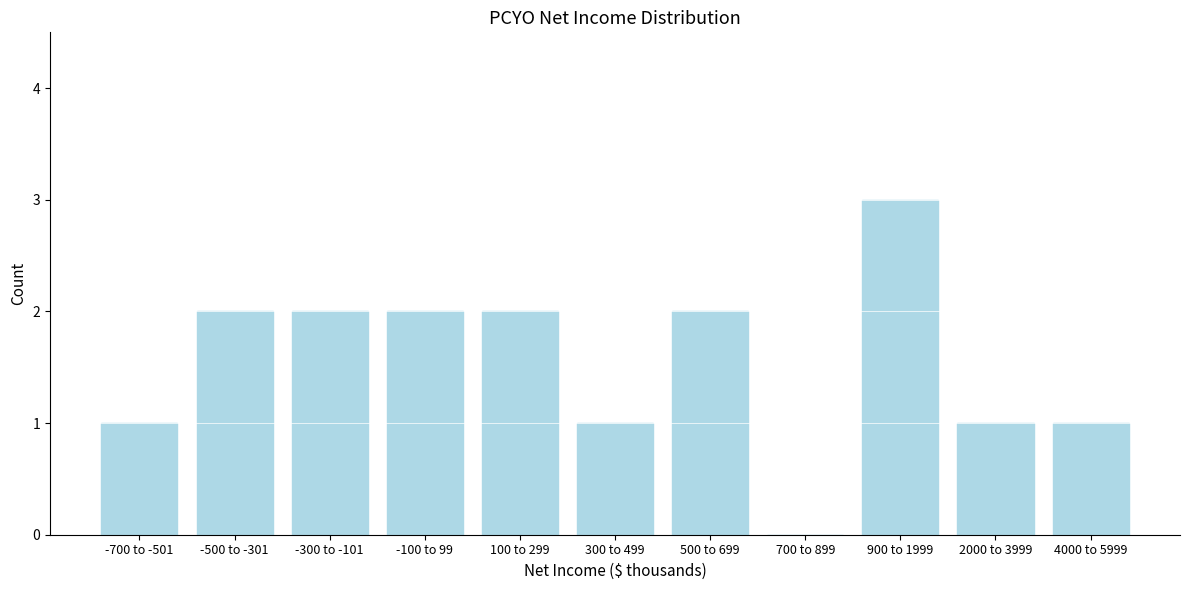

Reading left to right, extract all data points from this chart.

-700 to -501=1	-500 to -301=2	-300 to -101=2	-100 to 99=2	100 to 299=2	300 to 499=1	500 to 699=2	700 to 899=0	900 to 1999=3	2000 to 3999=1	4000 to 5999=1